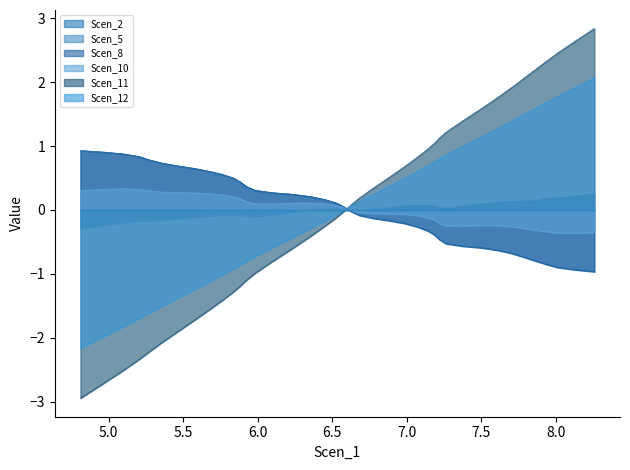

What is the smallest value displayed?

-2.9